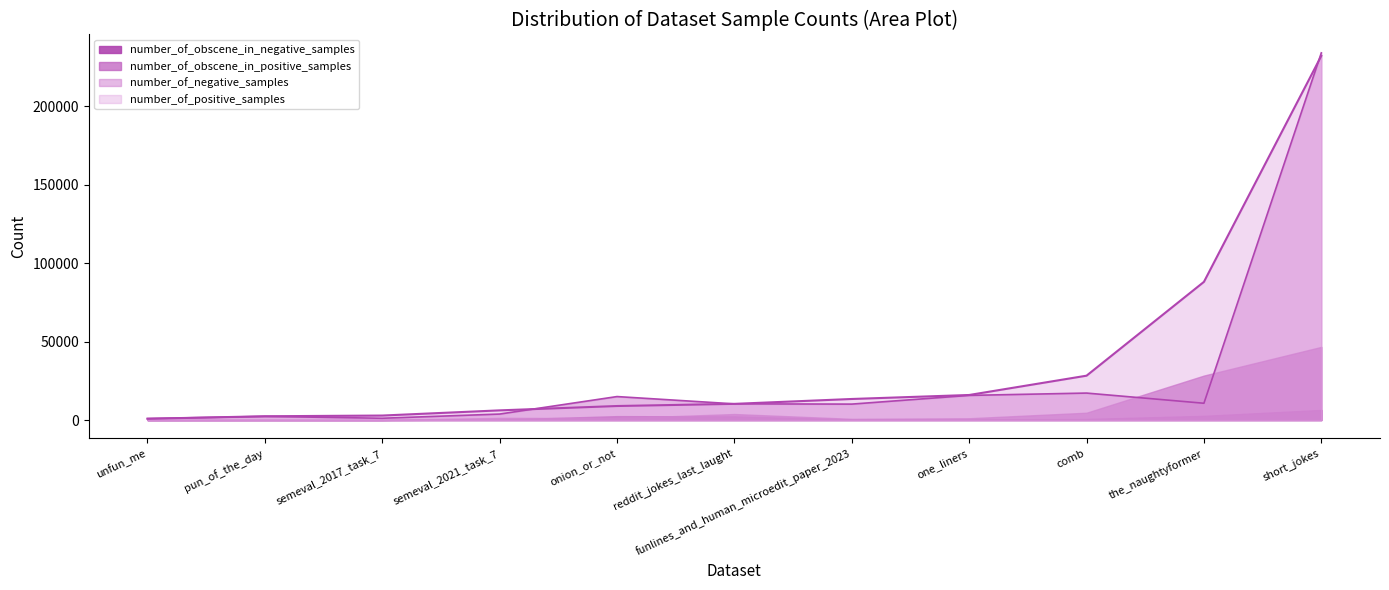

Is it true that number_of_positive_samples equals 8952 at onion_or_not?

True